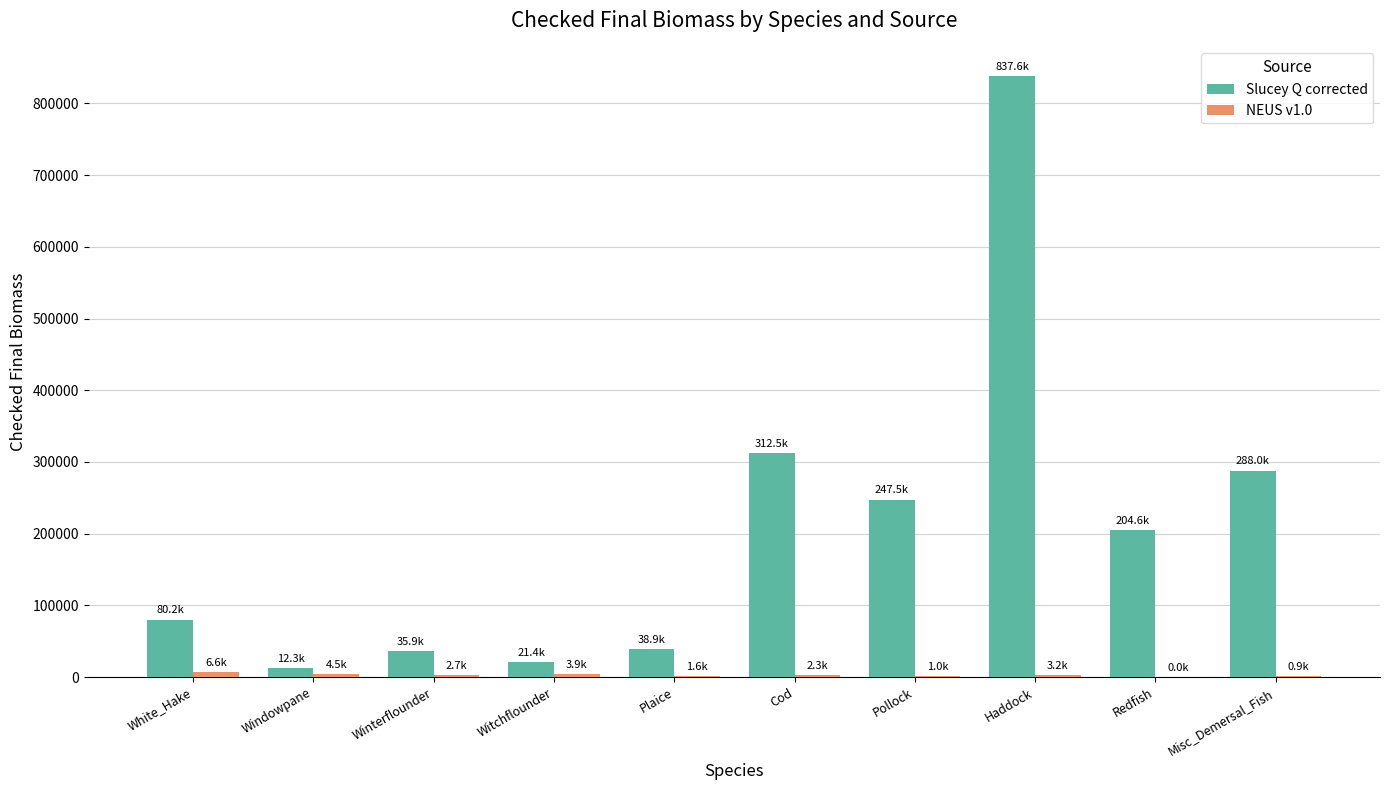

The Slucey Q corrected series shows 91142.7 at Cod. True or false?

False